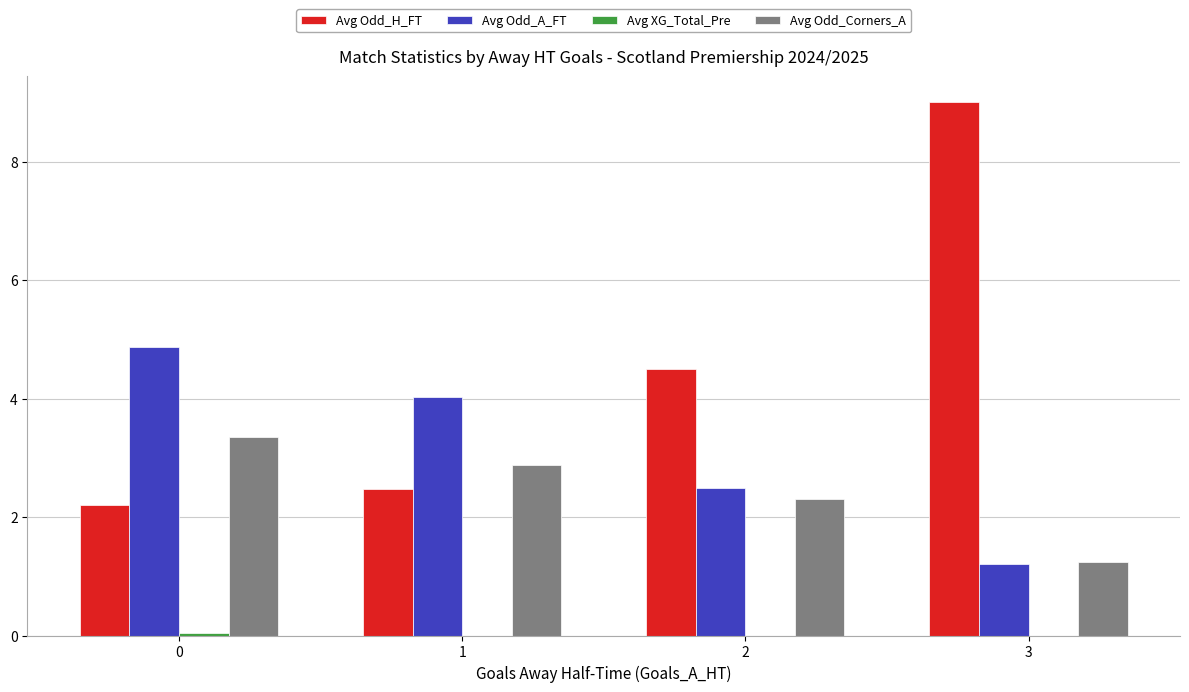

What is the sum of all Avg Odd_H_FT values?

18.2